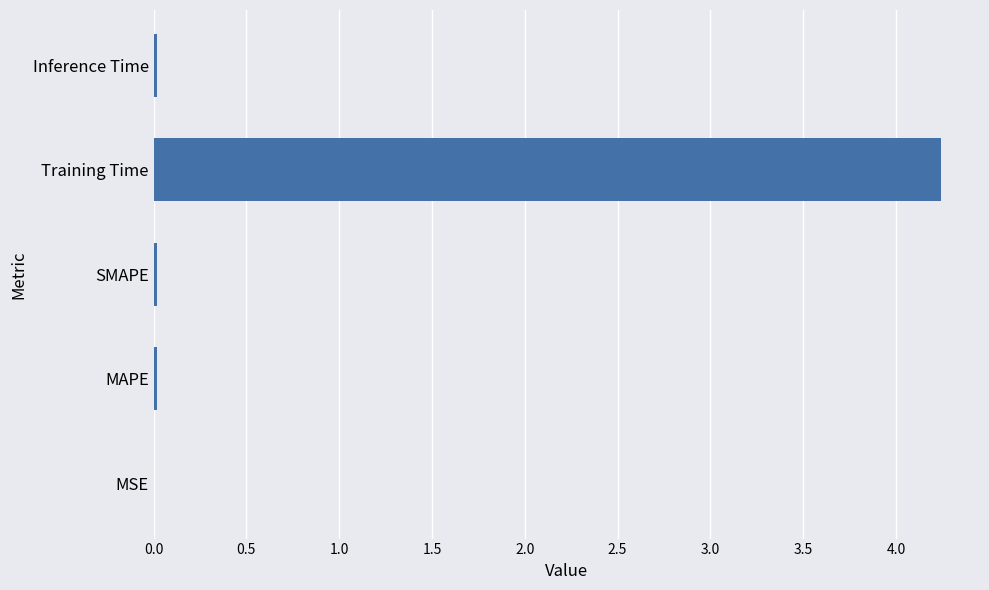

Is it true that the value at SMAPE is 0.0?

True